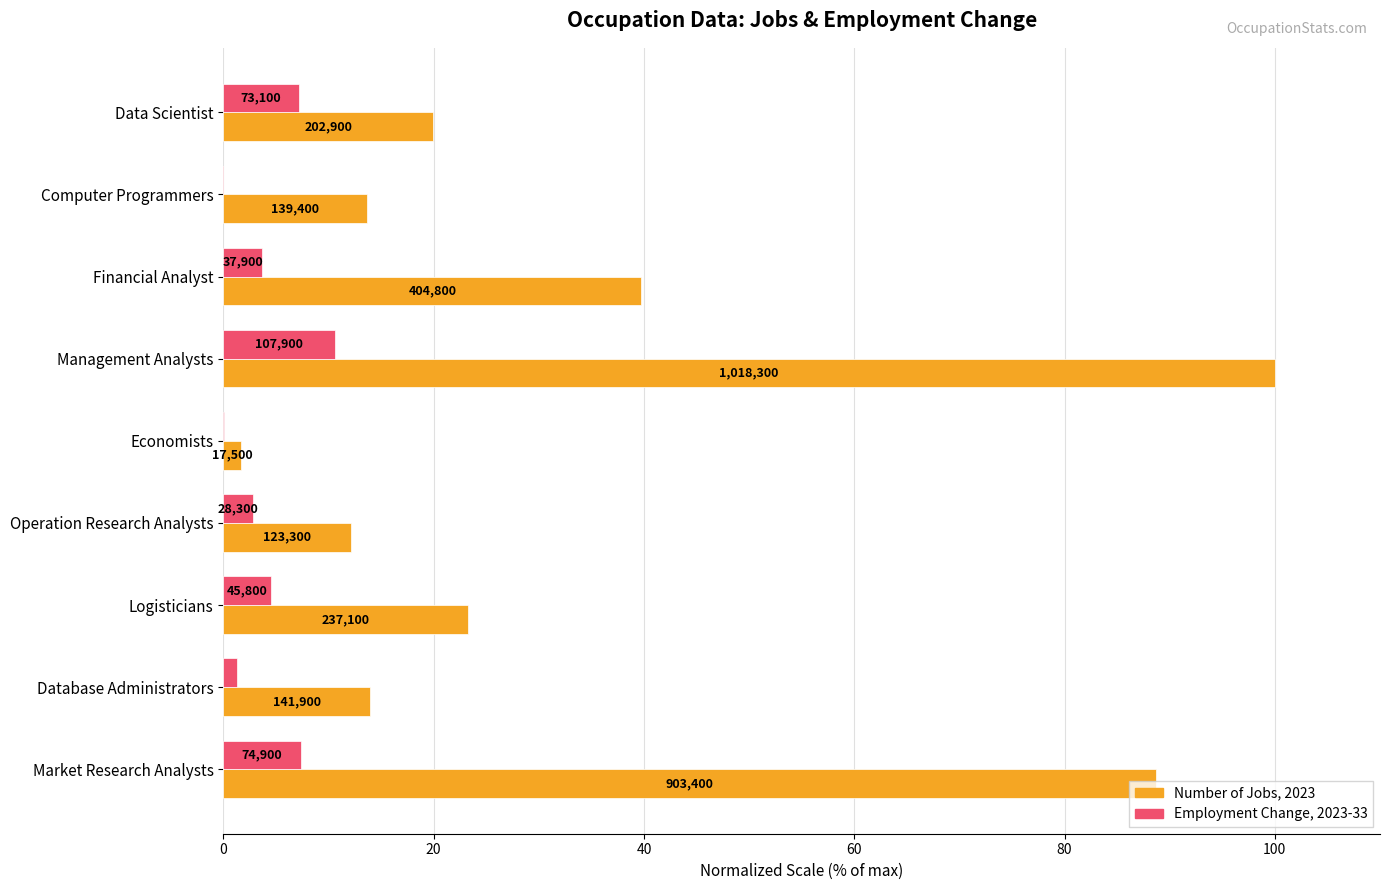

What is the maximum value for Employment Change, 2023-33?

10.6